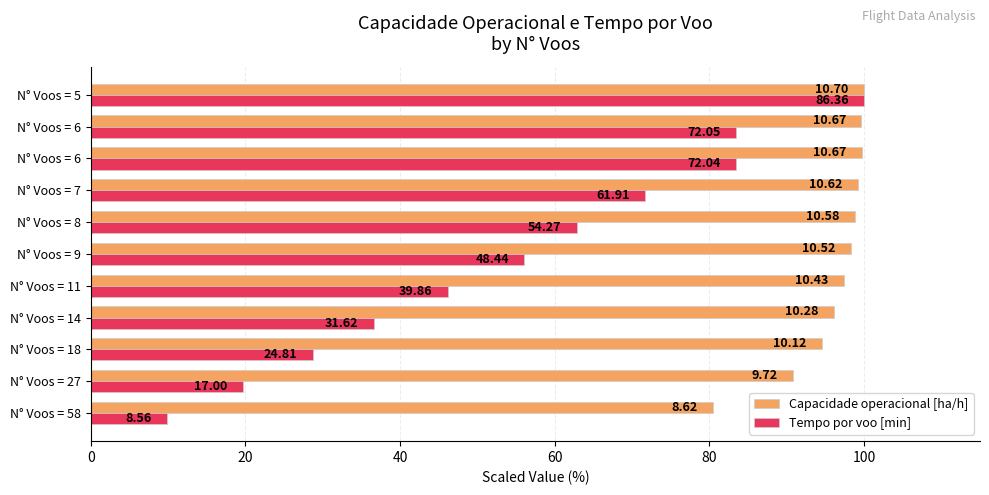

What are all the series names shown in the legend?

Capacidade operacional [ha/h], Tempo por voo [min]